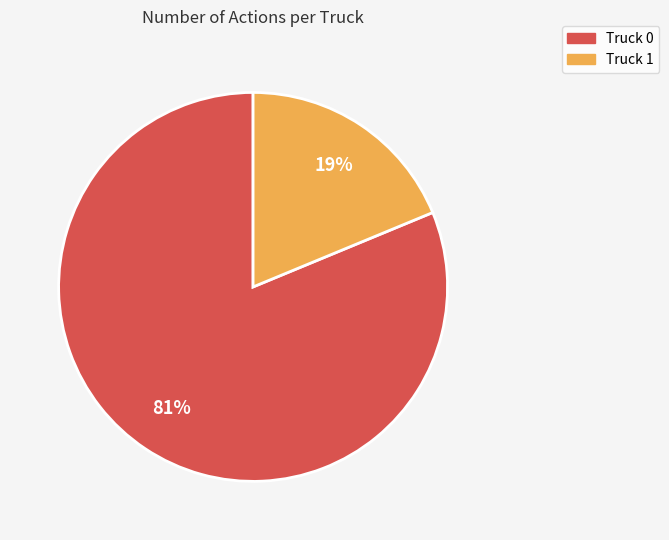

Which slice is the largest?

Truck 0